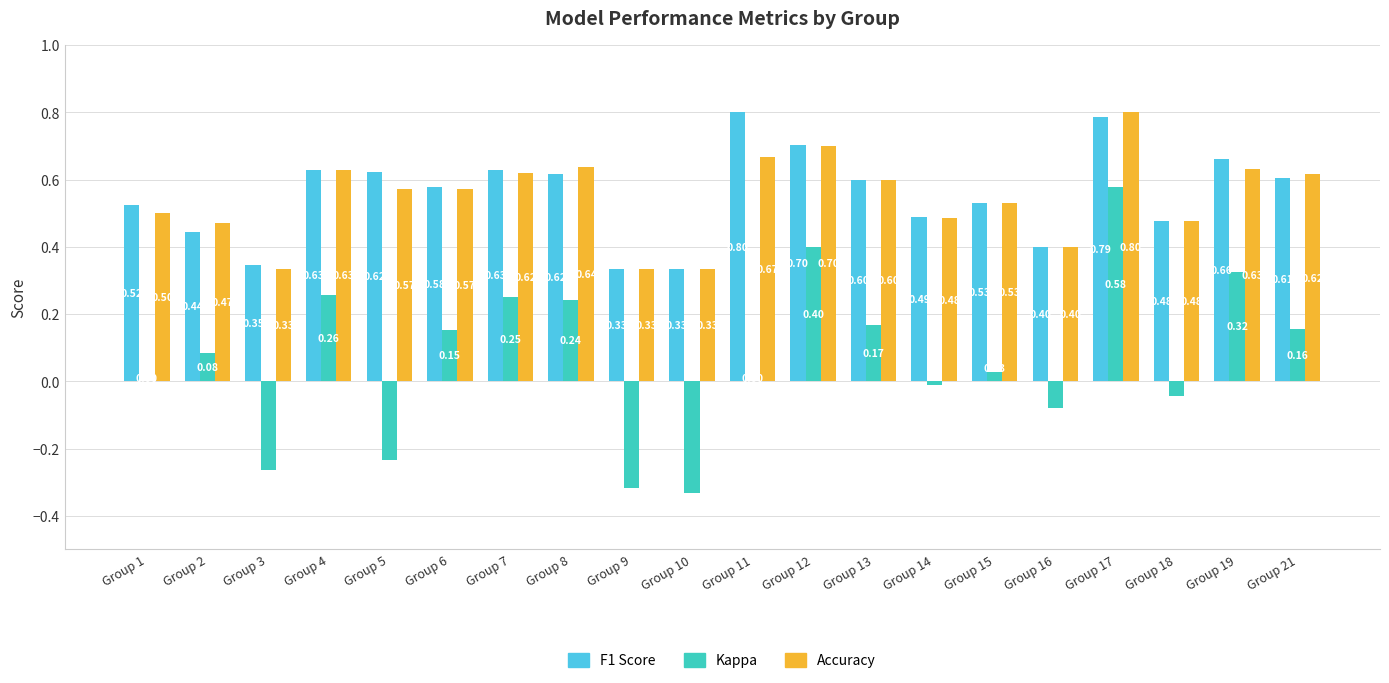

At which category is the sum across all series the highest?

Group 17